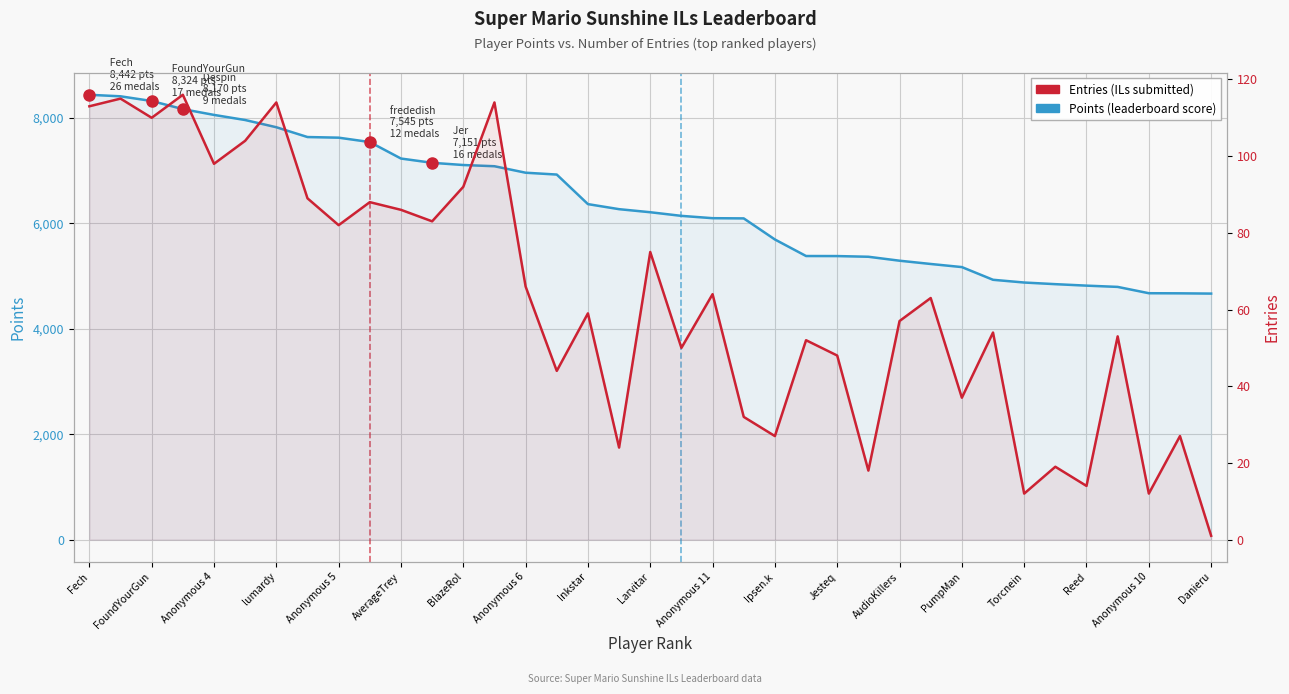

What is the greatest value displayed?

8442